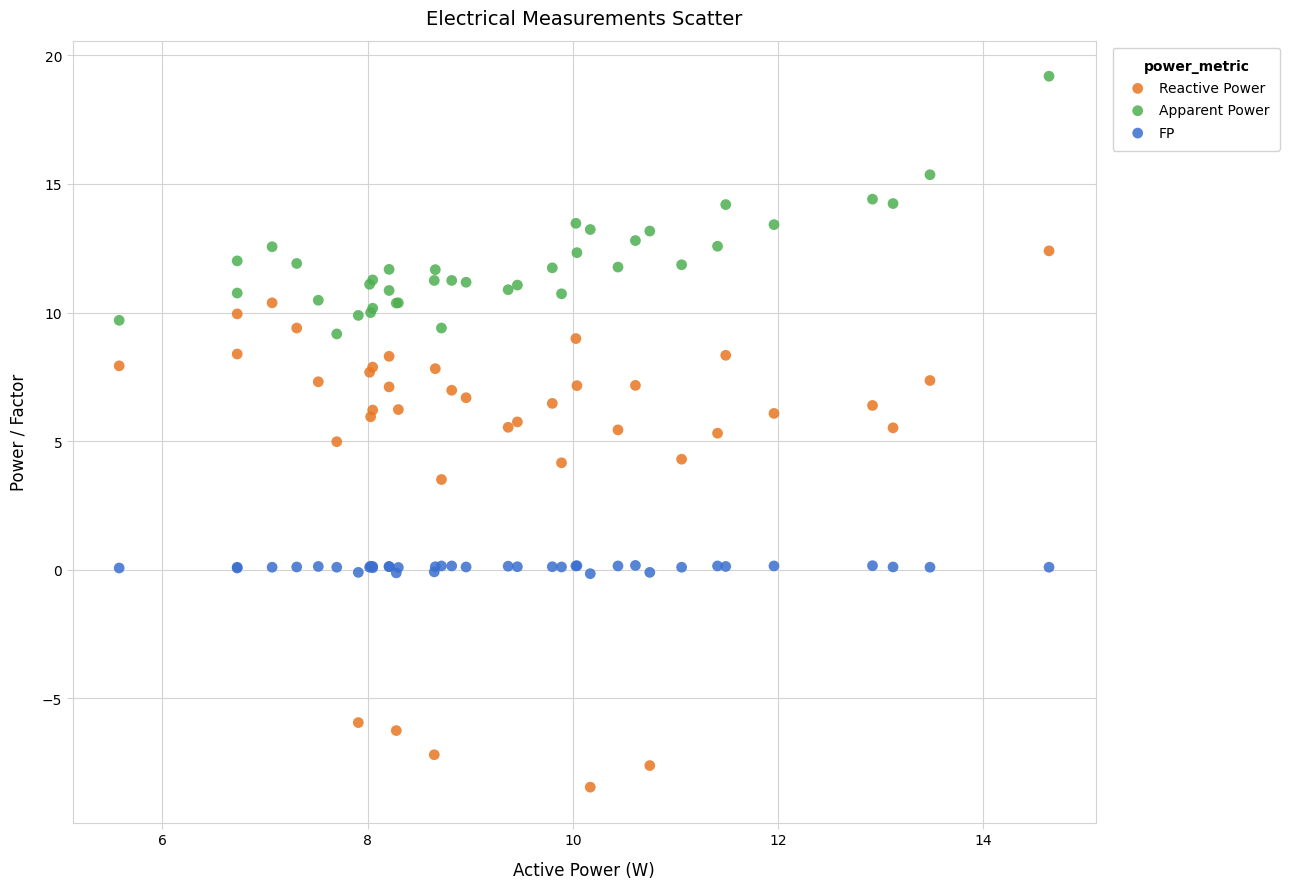

What is the X range (max minus min) for the scatter plot?

9.1